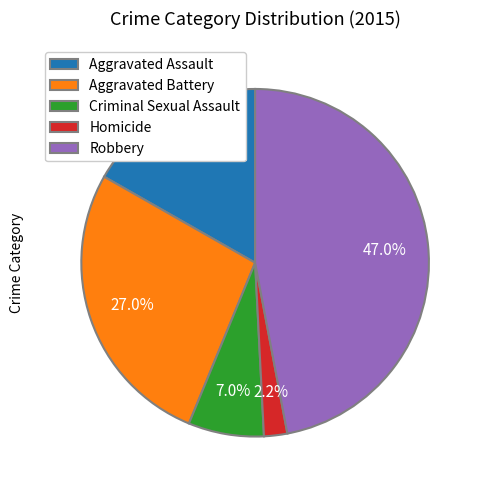

Count the number of slices in the pie.

5